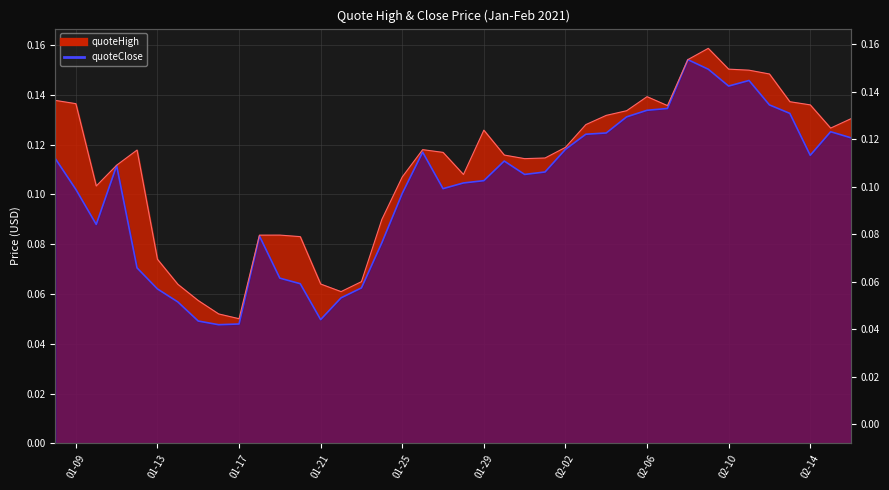

Which series has the largest total across all categories?

quoteHigh